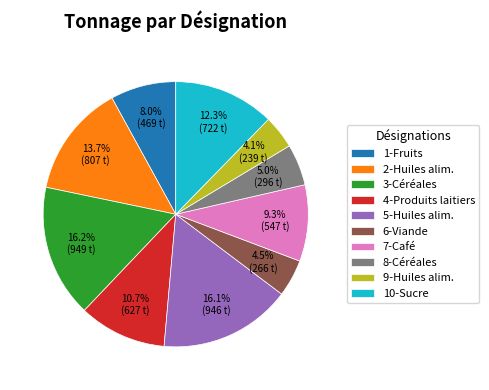

Which has a higher value, 1-Fruits or 6-Viande?

1-Fruits